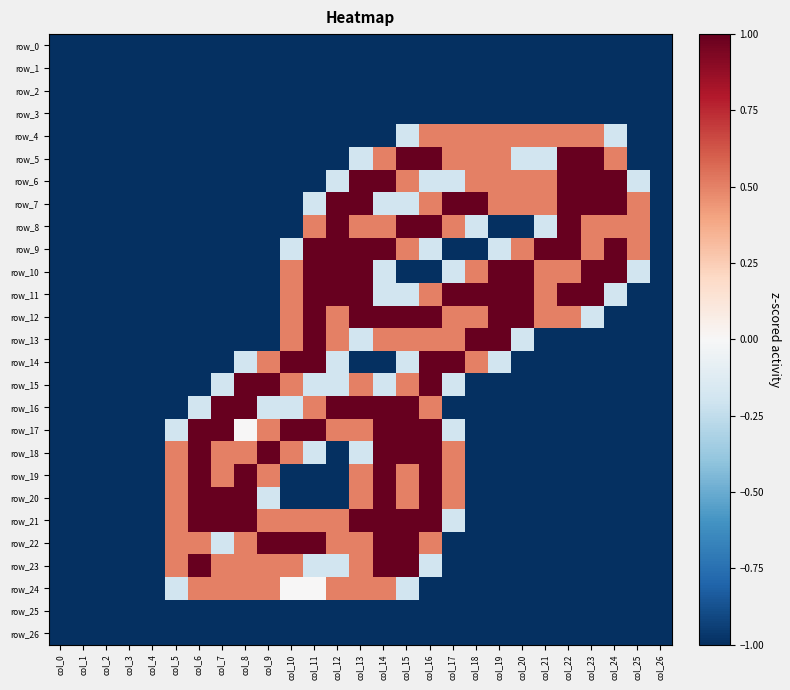

Which series has the largest total across all categories?

row_11